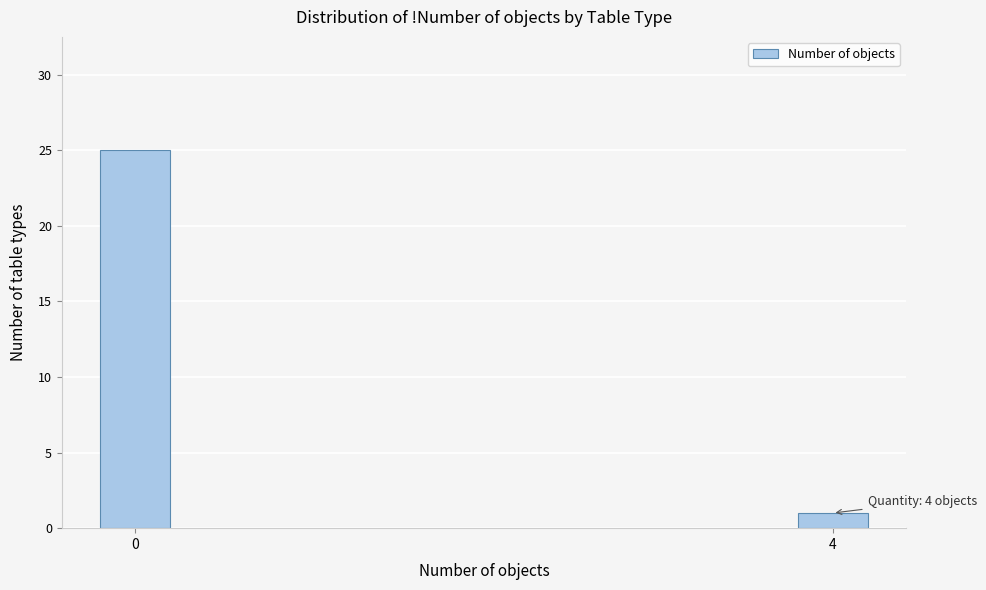

Reading right to left, list all the values displayed in this chart.

1	25